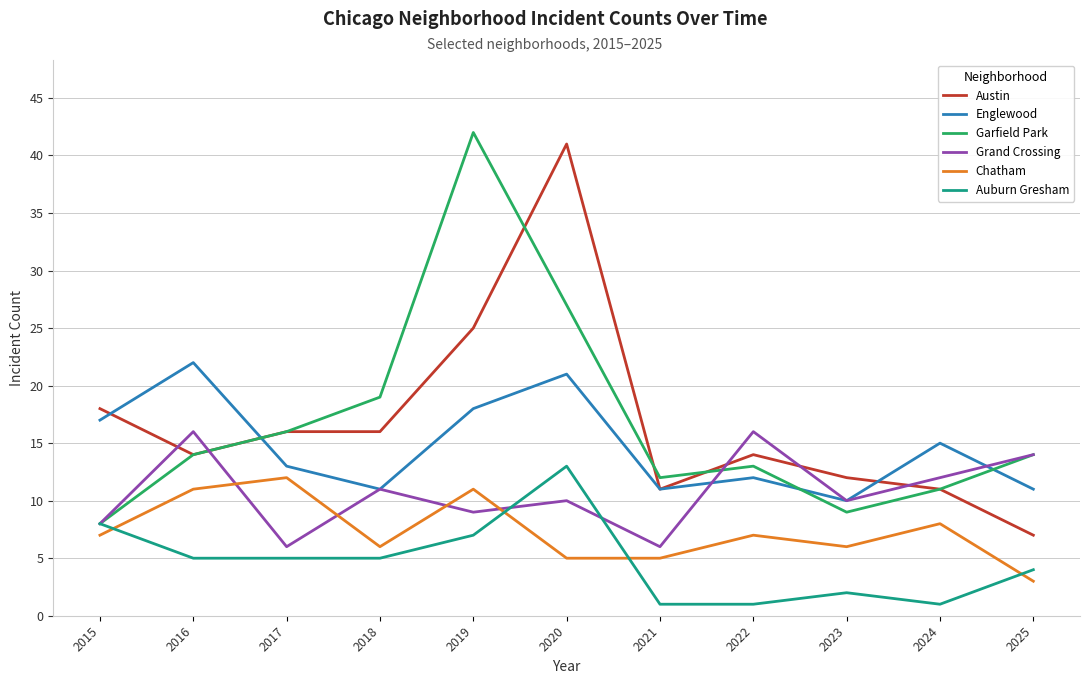

At which label does Chatham reach its minimum?

2025